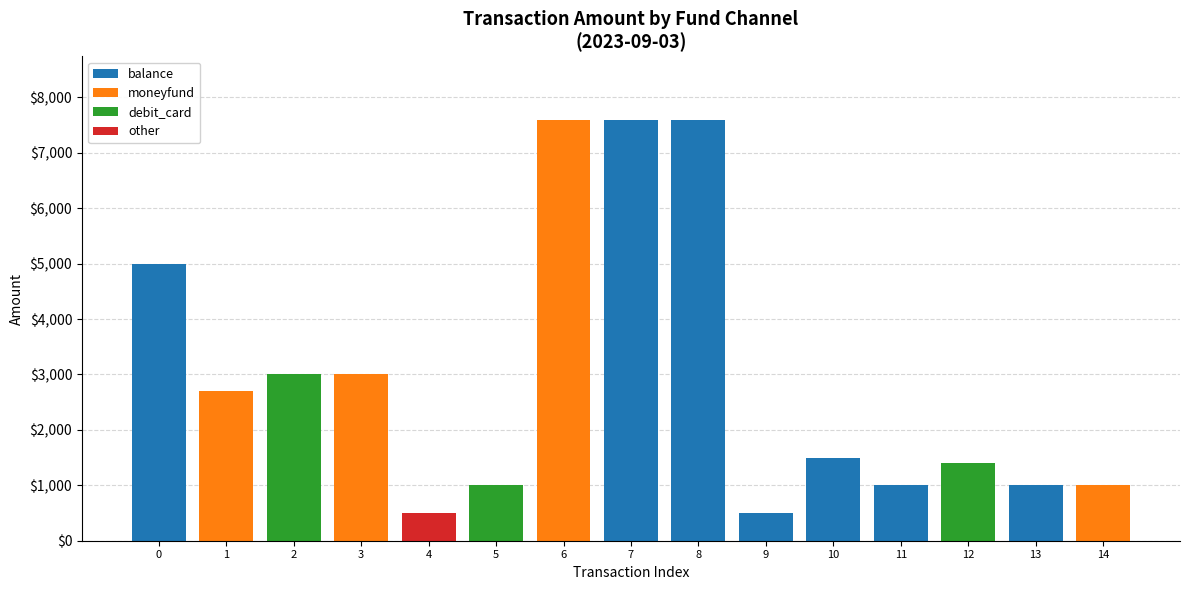

How many distinct data groups are displayed?

4